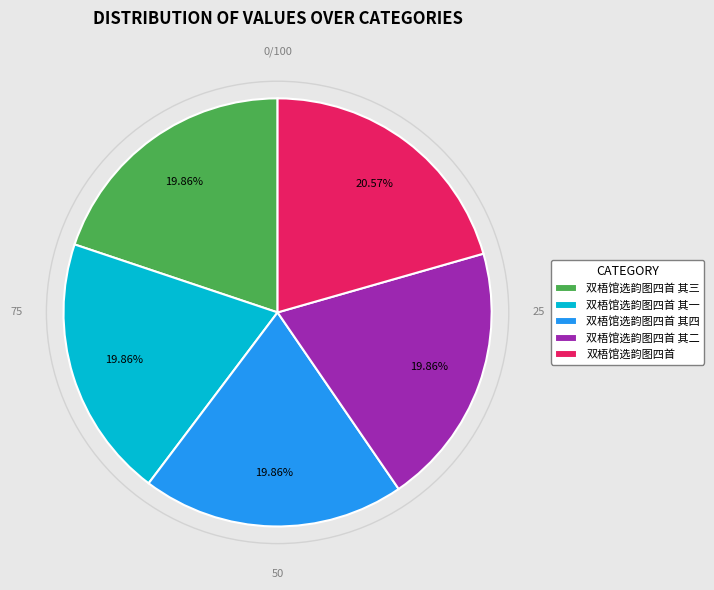

Is there any slice that represents more than half of the pie?

No